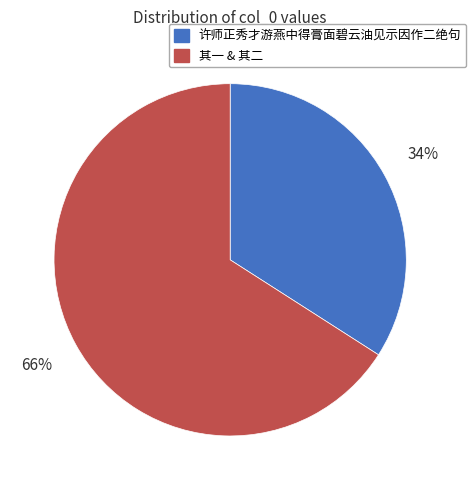

To the nearest percent, what is the difference between the 许师正秀才游燕中得膏面碧云油见示因作二绝句 and 其一 & 其二 slice percentages?

32%